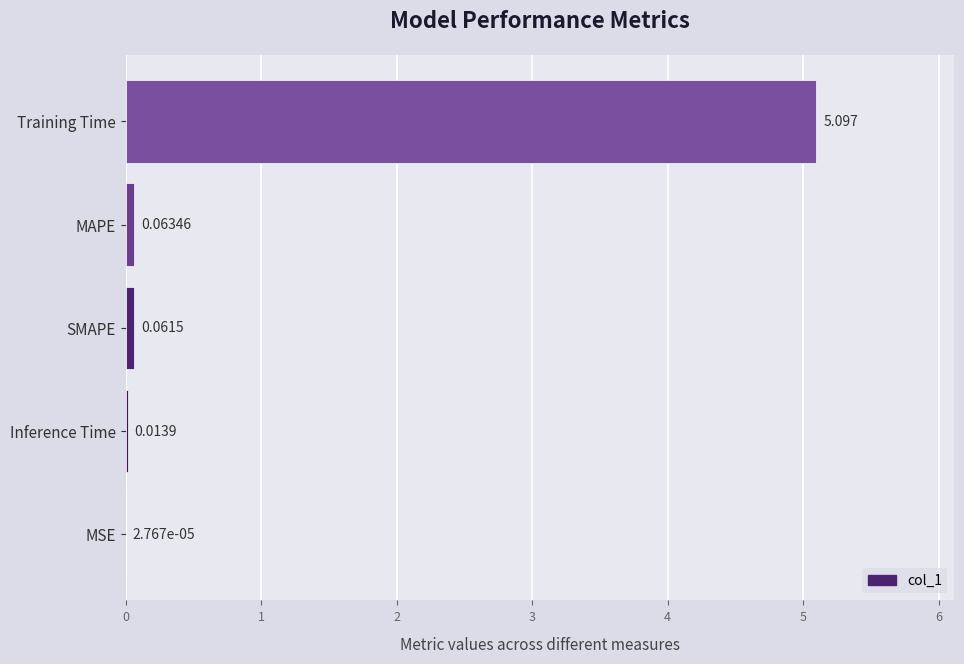

Which has a higher value, Training Time or MSE?

Training Time